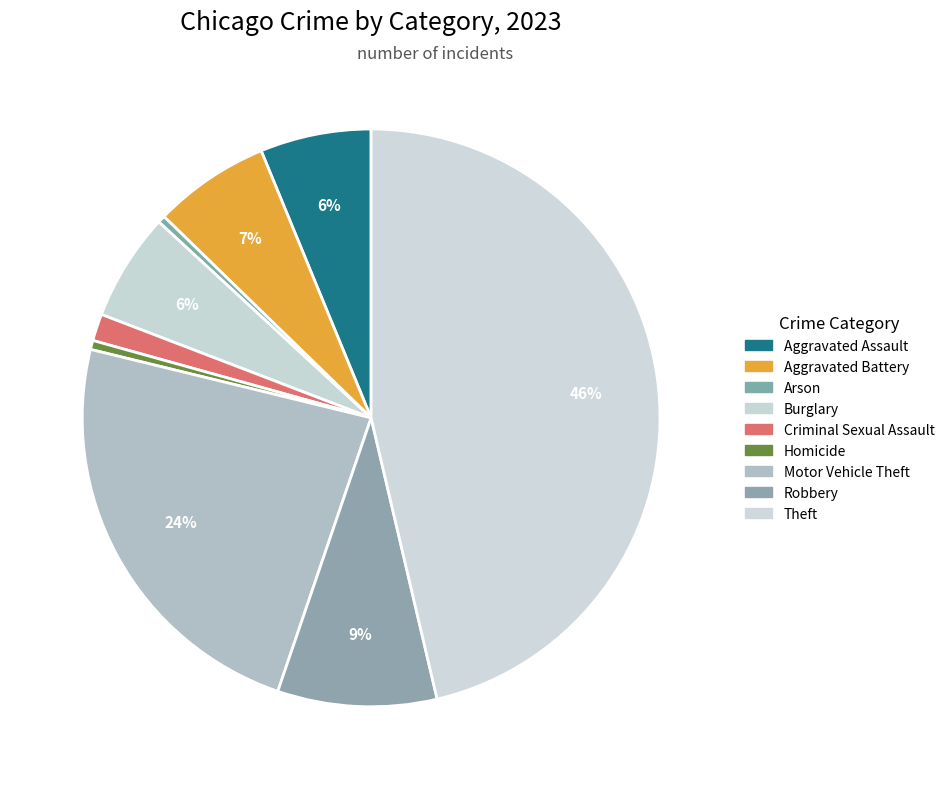

Do Theft and Motor Vehicle Theft together represent more than half of the pie?

Yes